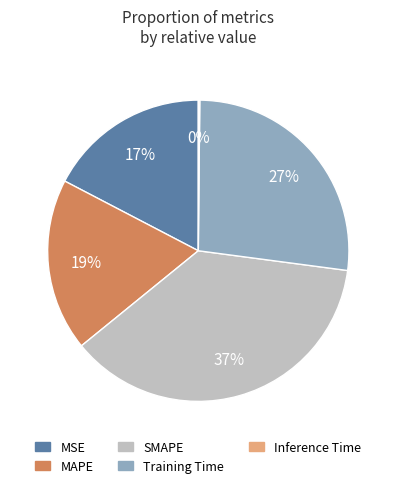

Which slice is the largest?

SMAPE